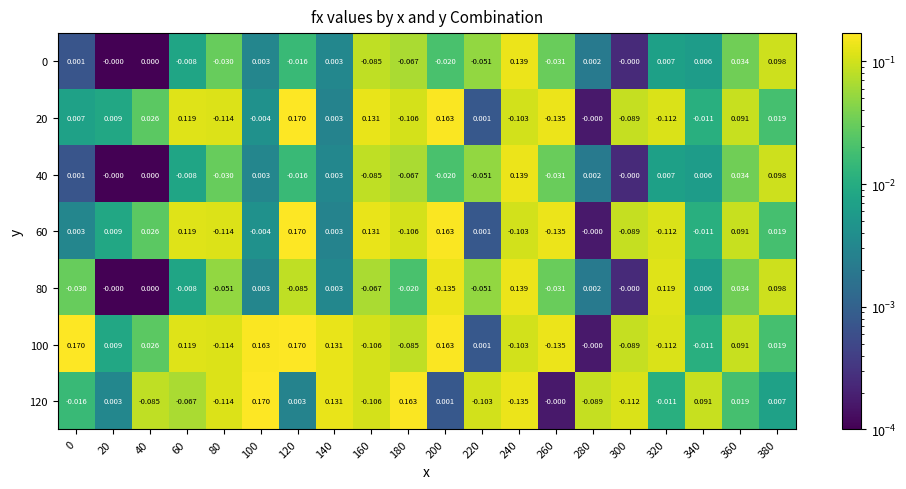

Between 280 and 140, which is larger?

140